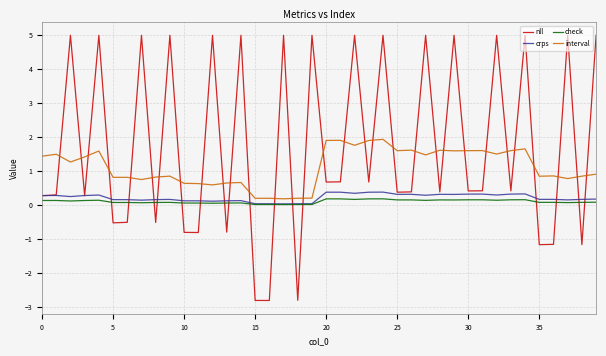

True or false: crps and interval cross at least once.

False